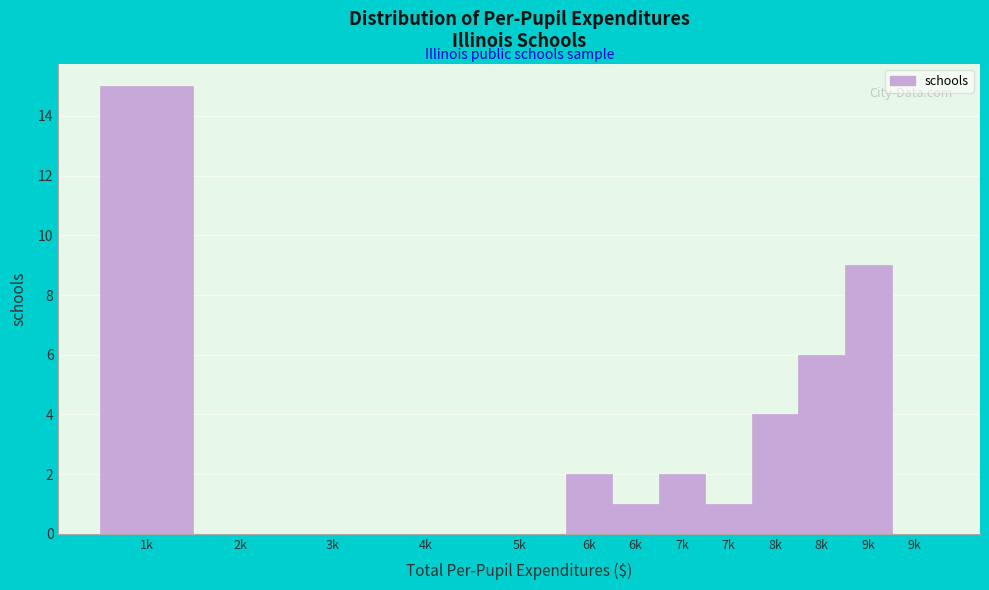

Count the number of data series in this chart.

1